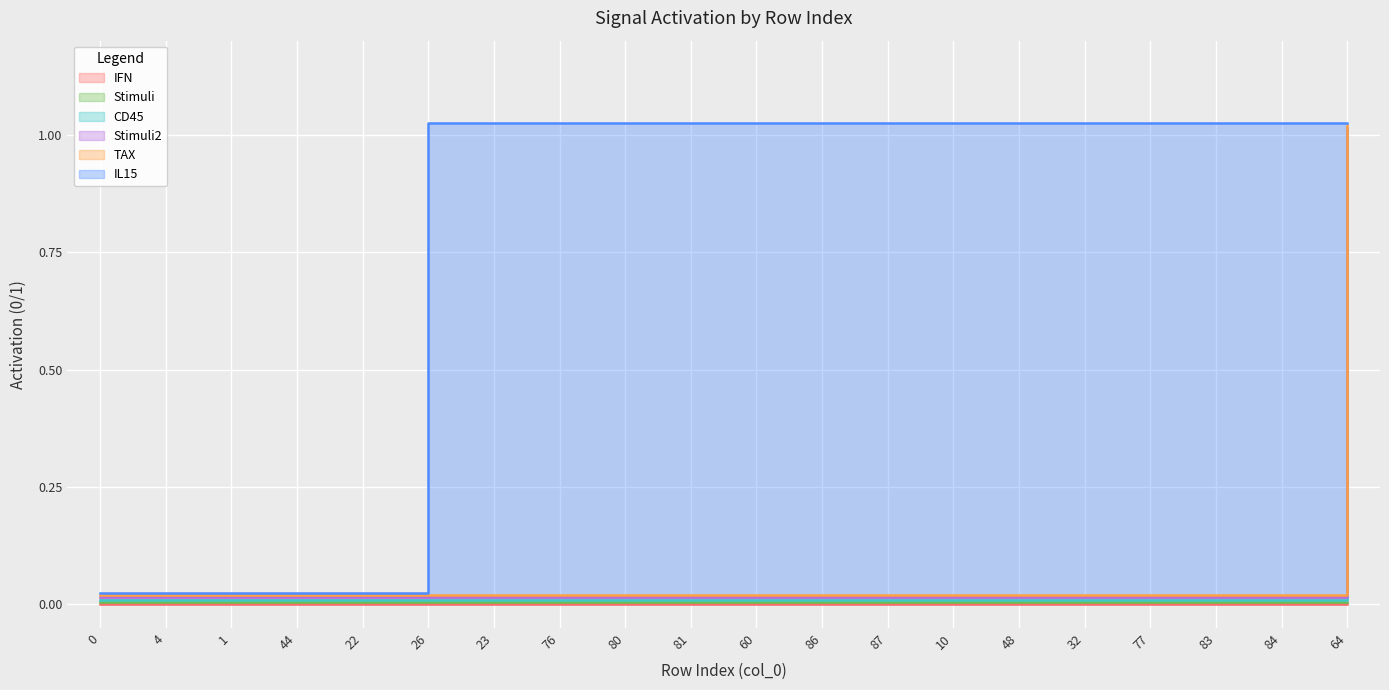

What is the average value of the CD45 series?

0.1